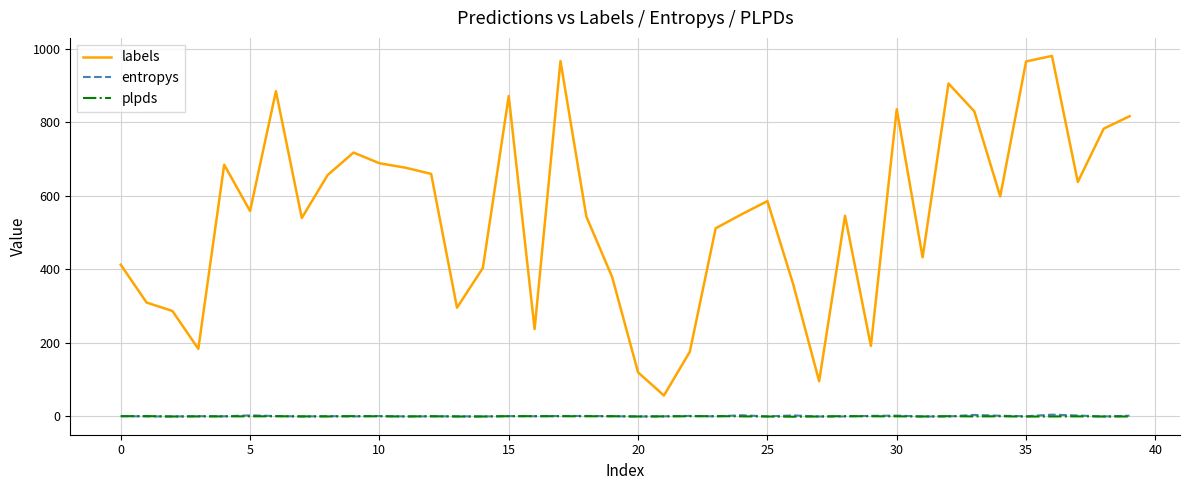

What is the greatest value displayed?

981.0